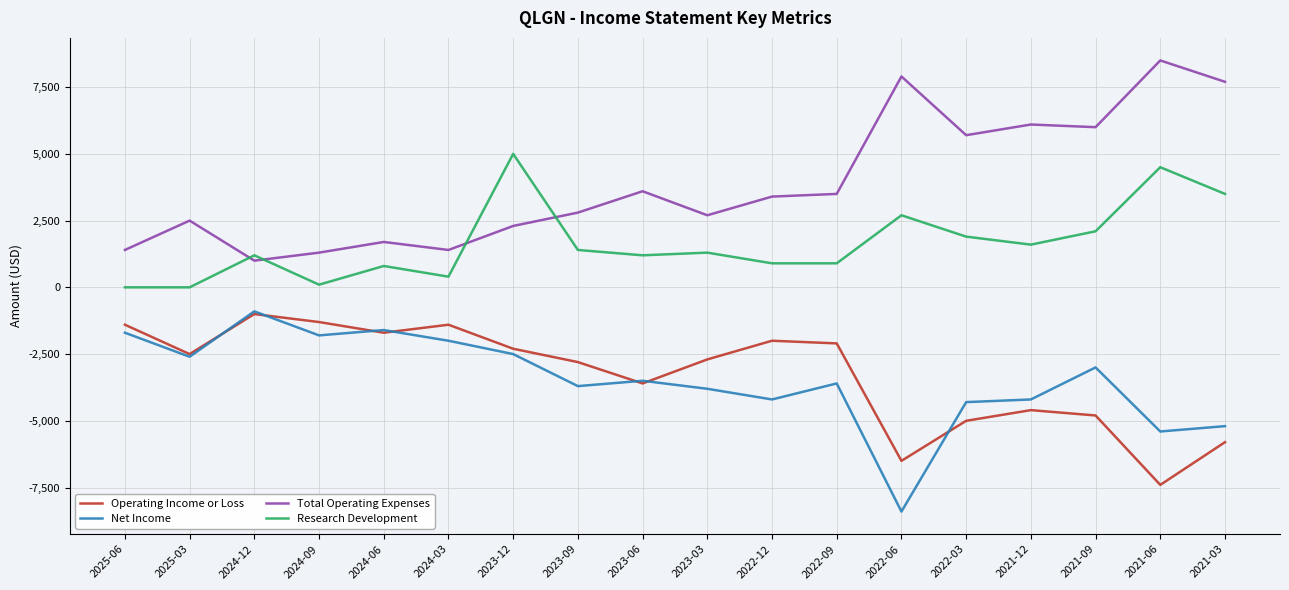

Which series changed the most between 2022-06 and 2022-03?

Net Income